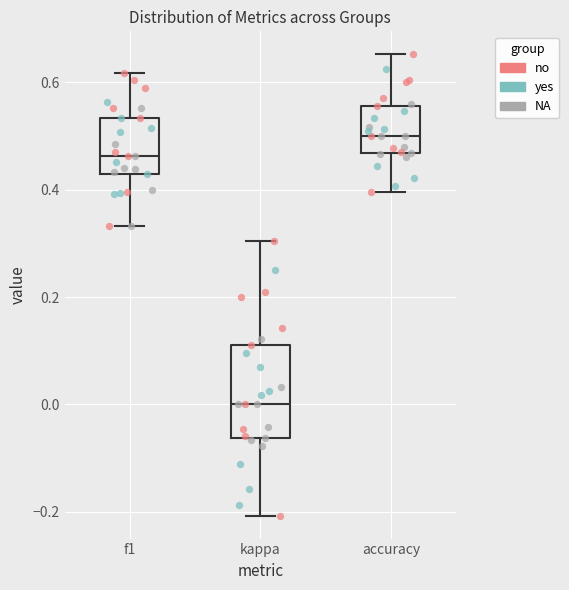

Reading left to right, read every box against the y-axis: the position of its median line, the range the box covers, and the ends of its whiskers. The values are not printed on the chart, so give them approximately, as read against the axis.

f1: median 0.46, box 0.42 to 0.54, whiskers 0.34 to 0.62
kappa: median 0.00, box -0.06 to 0.12, whiskers -0.20 to 0.30
accuracy: median 0.50, box 0.46 to 0.56, whiskers 0.40 to 0.66